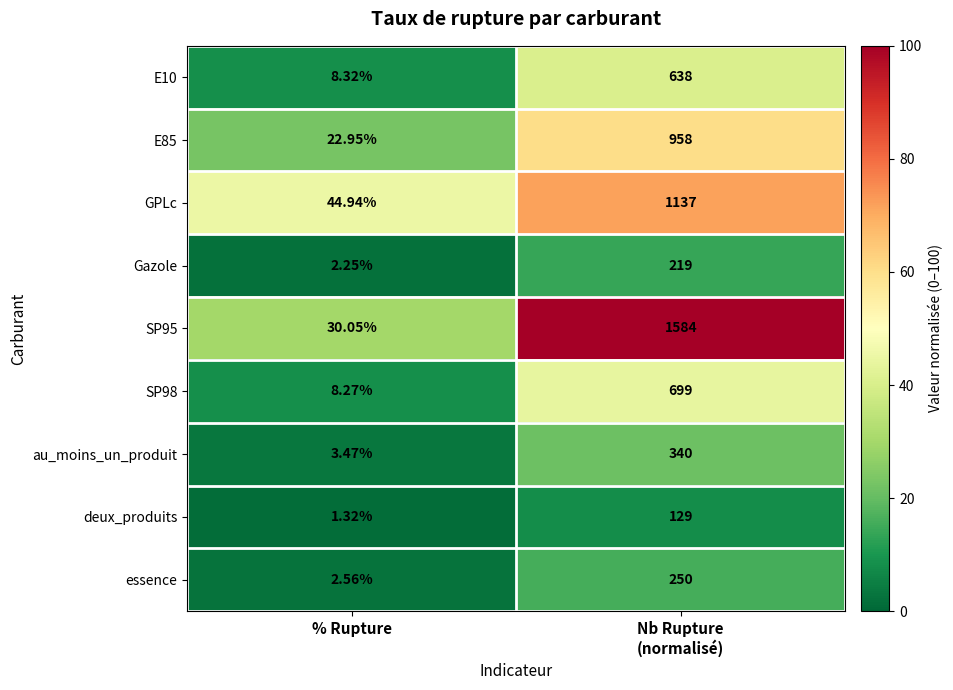

Which label corresponds to the smallest value in the chart?

% Rupture